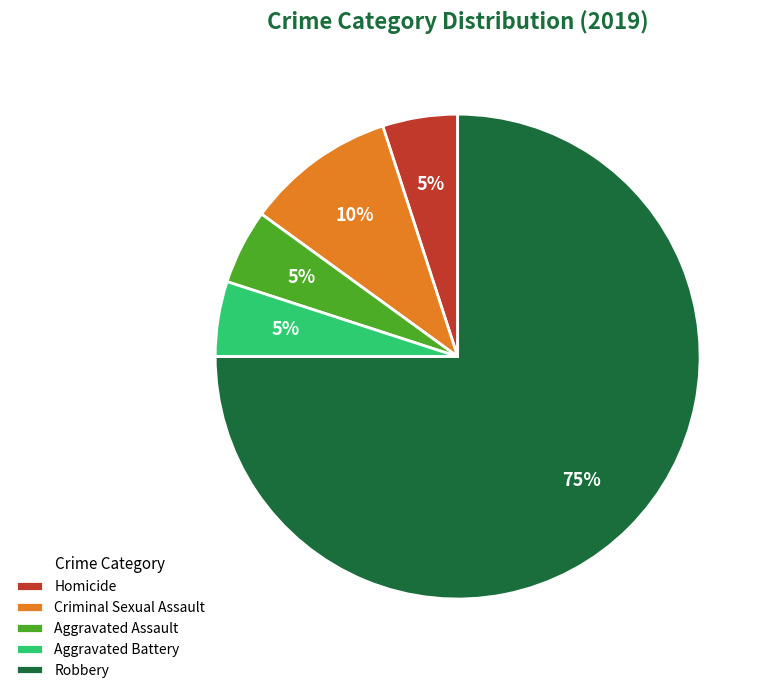

The Robbery slice represents 75% of the pie. True or false?

True